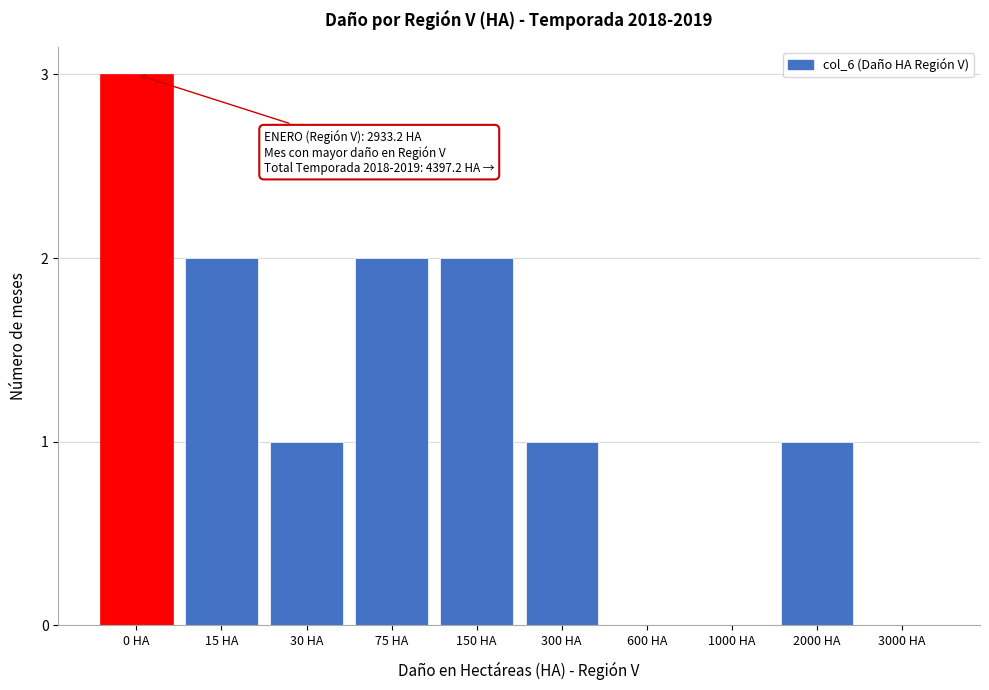

Reading left to right, what are all the values shown in this chart?

0 HA=3	15 HA=2	30 HA=1	75 HA=2	150 HA=2	300 HA=1	600 HA=0	1000 HA=0	2000 HA=1	3000 HA=0